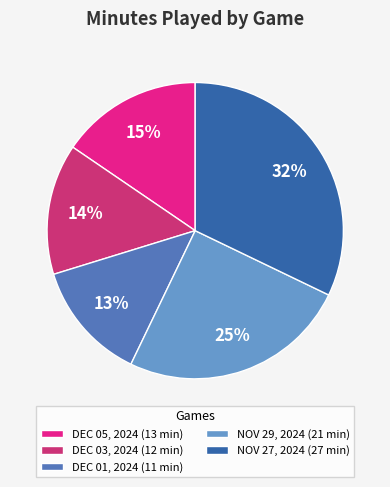

To the nearest percent, what portion does DEC 03, 2024 represent?

14%